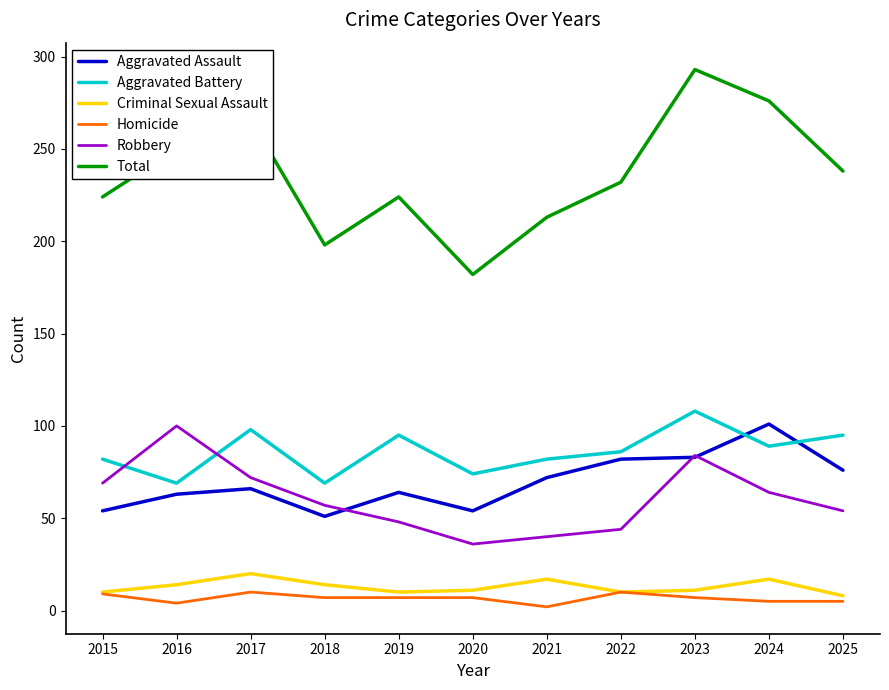

Where does the Robbery series first go above 57?

2015